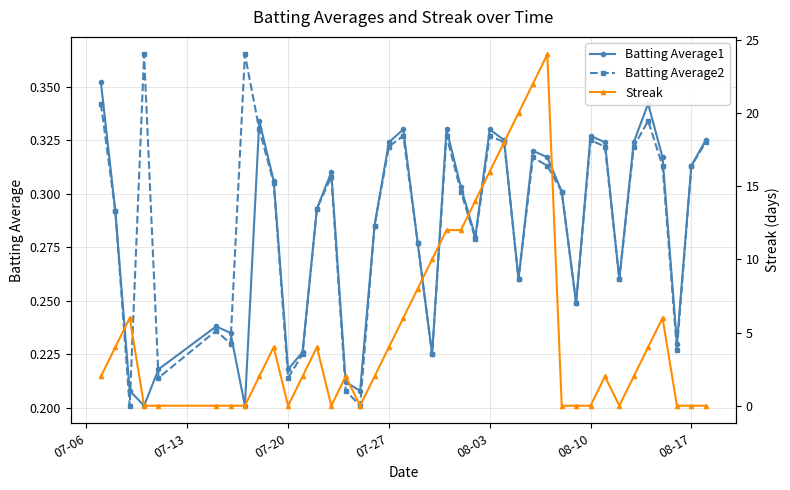

Is this an area chart (filled region under the line)?

No